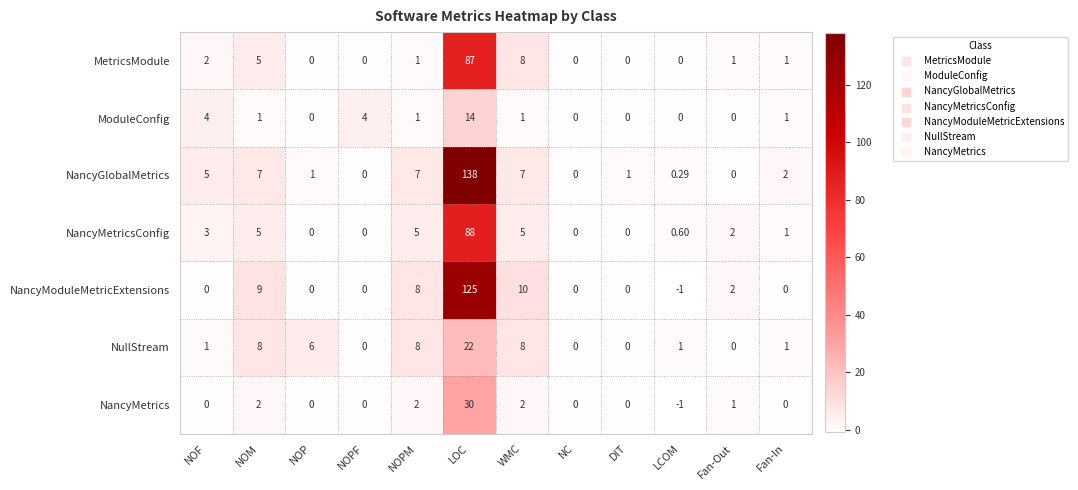

Between WMC and Fan-In, which series saw the biggest shift?

NancyModuleMetricExtensions